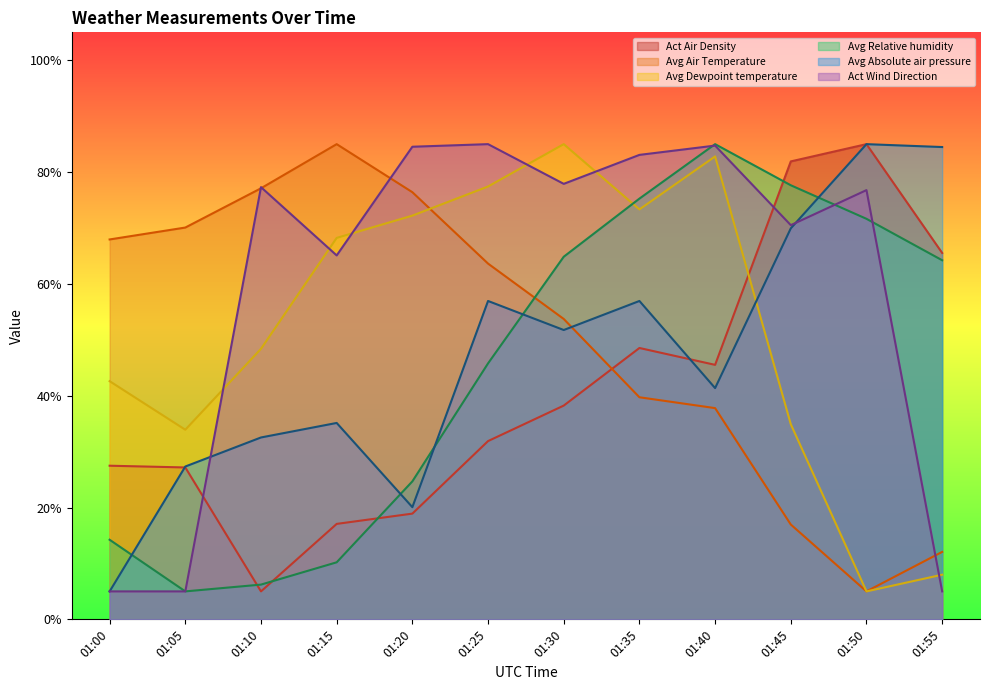

What is the difference between the Avg Relative humidity values at 01:00 and 01:10?

8.0